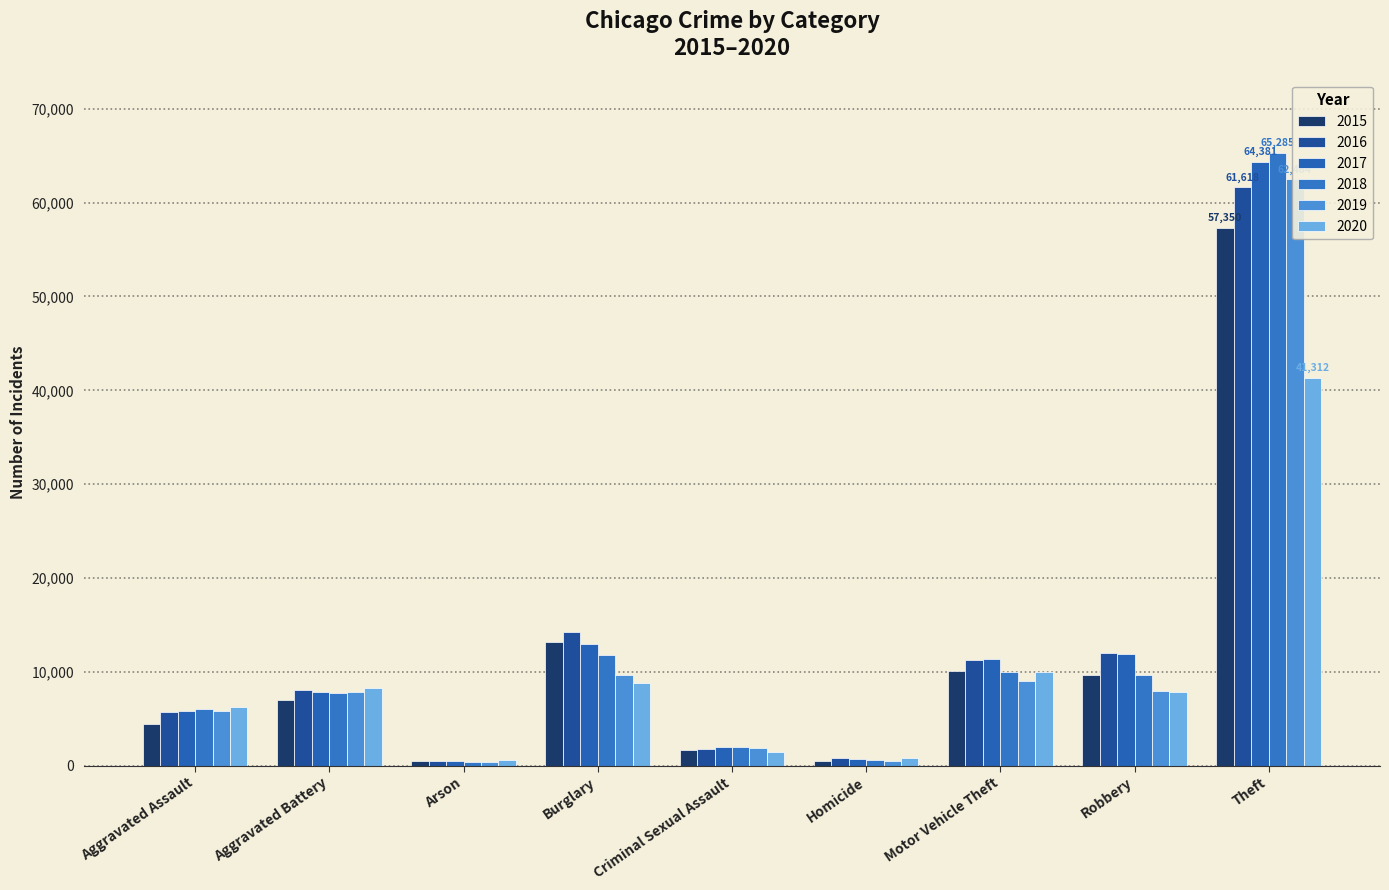

What is the lowest value of the 2018 series?

373